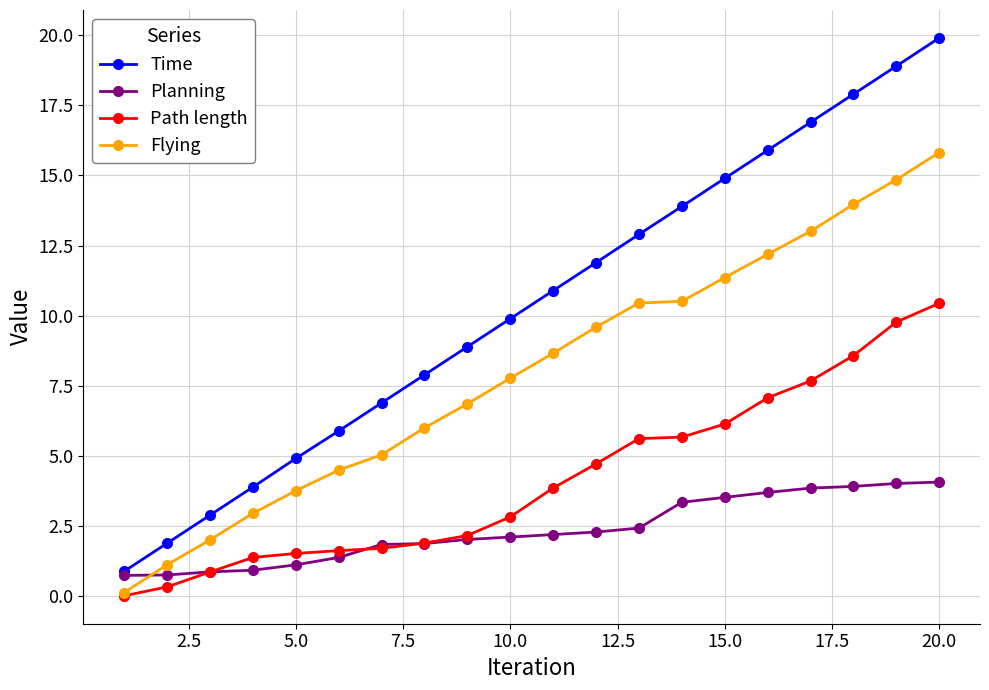

Which series has the largest range (max minus min)?

Time